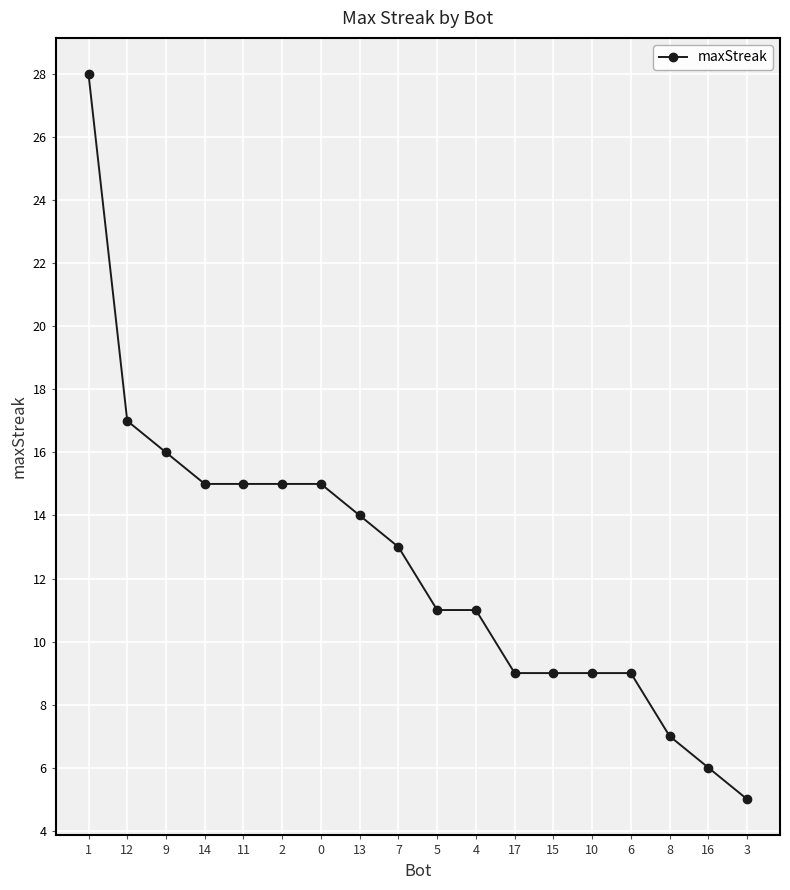

How many lines are shown in the chart?

1